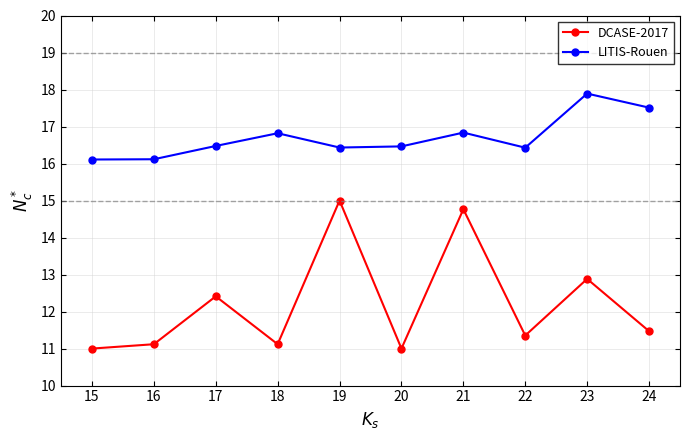

At which label is LITIS-Rouen closest to 16?

15